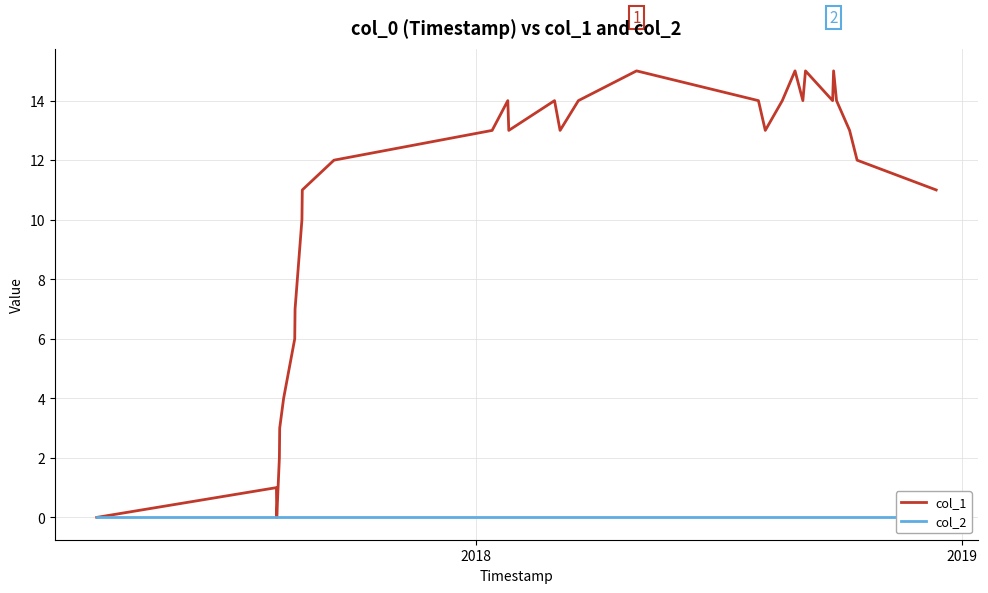

What is the highest value of the col_1 series?

15